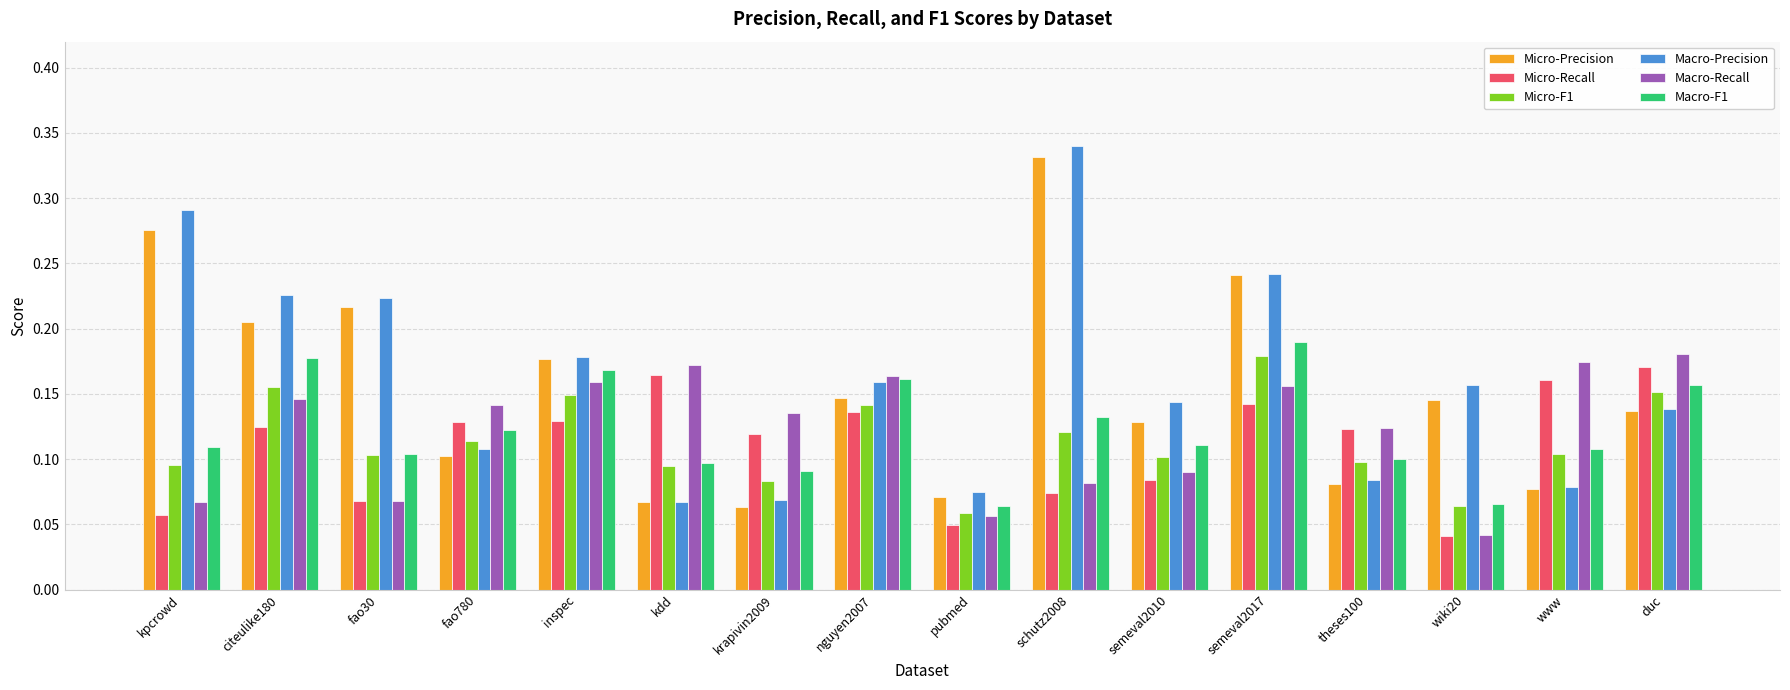

What are all the series names shown in the legend?

Micro-Precision, Micro-Recall, Micro-F1, Macro-Precision, Macro-Recall, Macro-F1